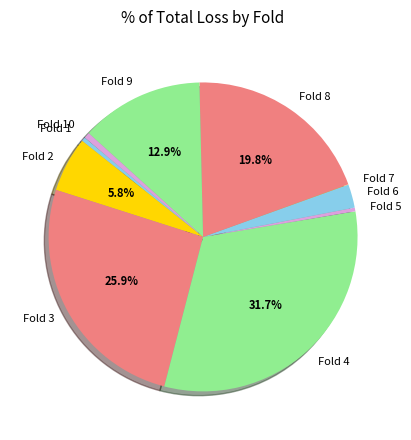

Is Fold 5 the majority of the pie?

No